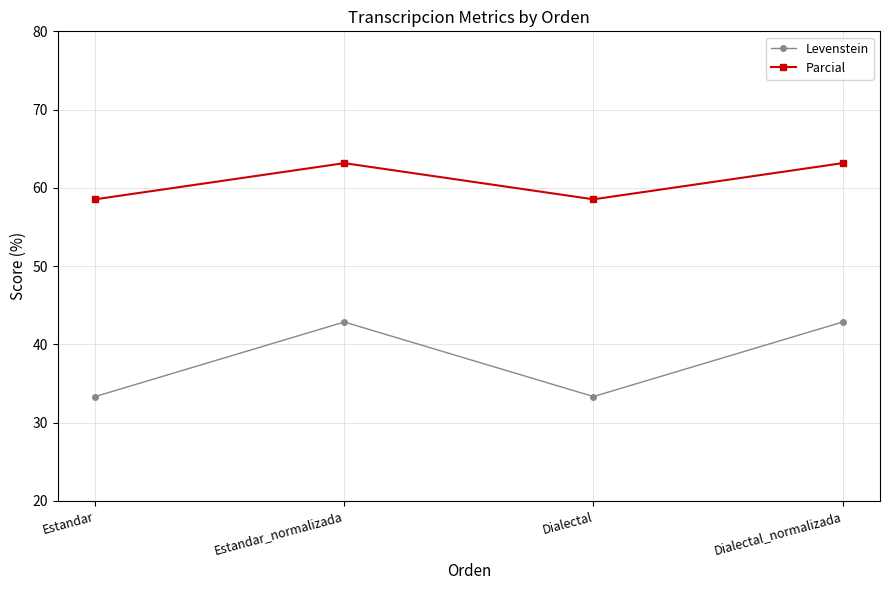

What is the smallest value displayed?

33.3